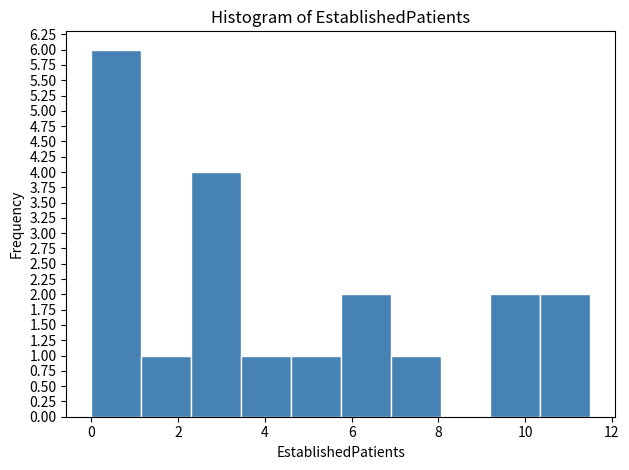

Over which range of the x-axis is the bar tallest?

0.00 to 1.15